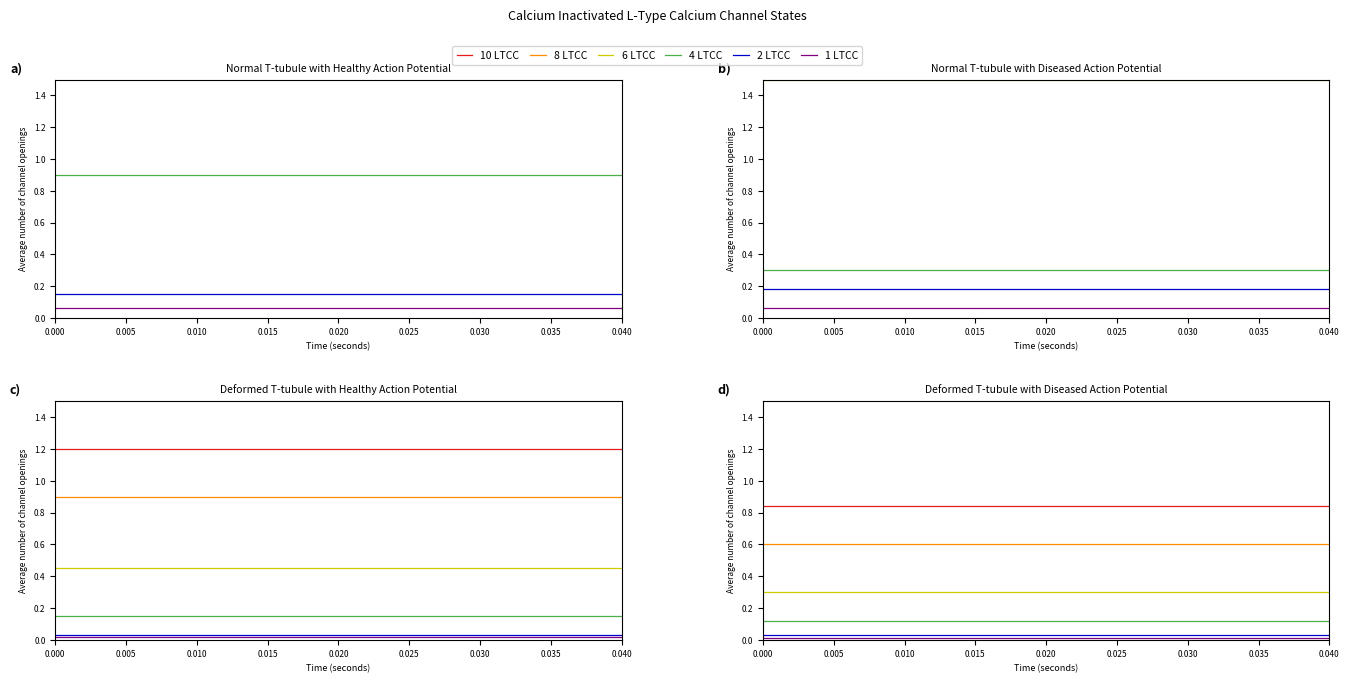

True or false: 10 LTCC has a value of 0.3 at 12.

False